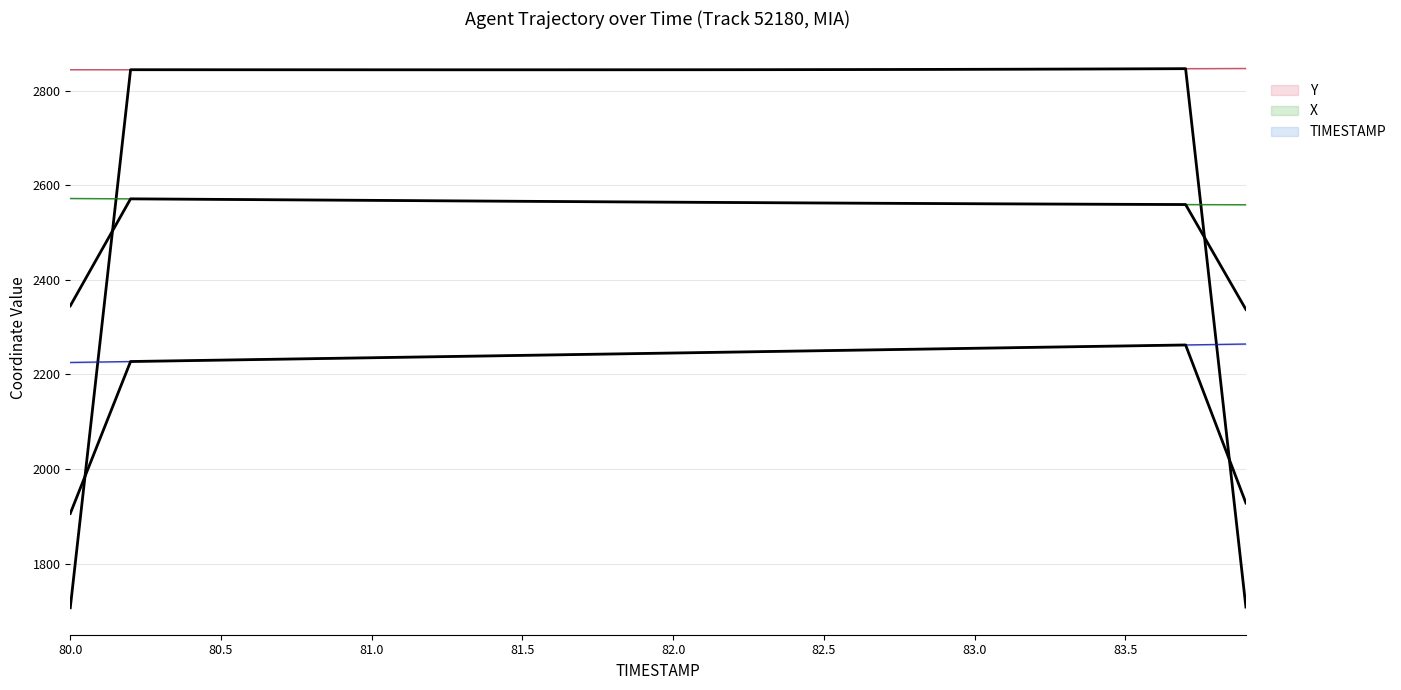

Rank the series at 83.8 from highest to lowest value.

Y, X, TIMESTAMP